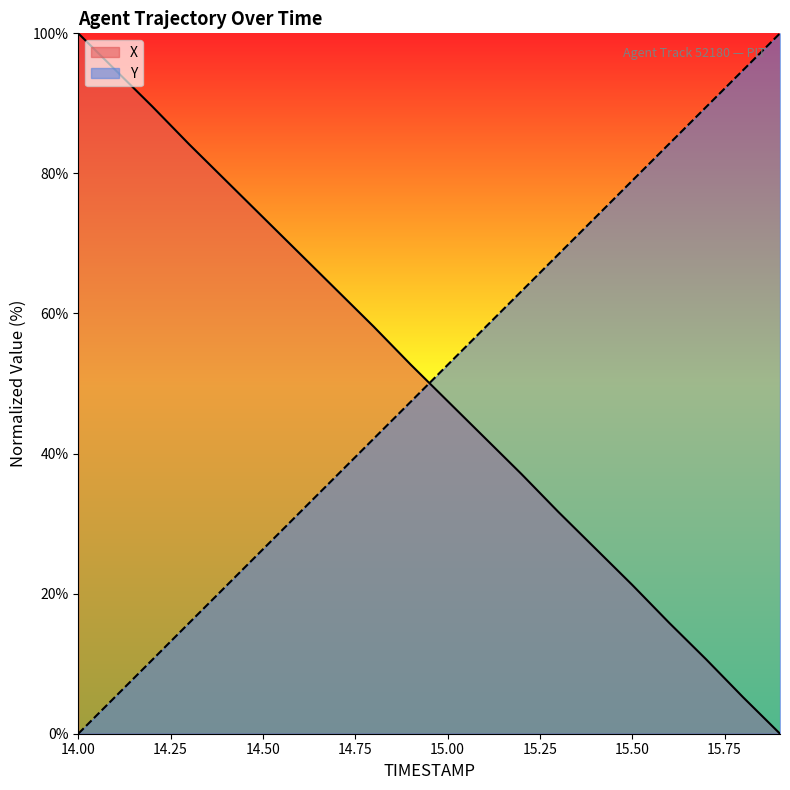

Reading left to right, list all the values displayed in this chart.

X: 100.0	94.8	89.6	84.2	79.0	73.7	68.5	63.3	58.1	52.7	47.5	42.3	37.1	31.7	26.5	21.2	15.8	10.6	5.2	0.0
Y: 0.0	5.3	10.5	15.8	21.1	26.3	31.6	36.9	42.1	47.4	52.7	57.9	63.2	68.4	73.7	79.0	84.2	89.5	94.7	100.0